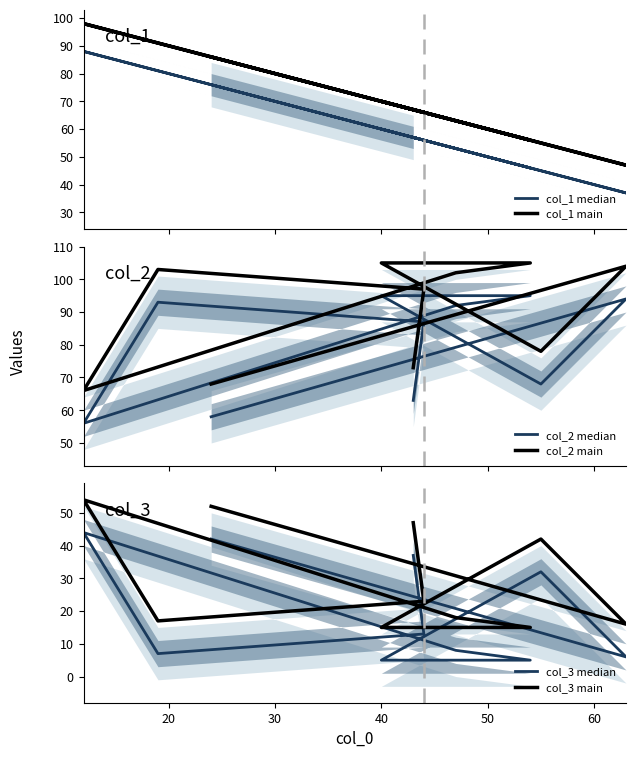

What is the minimum value shown in the chart?

5